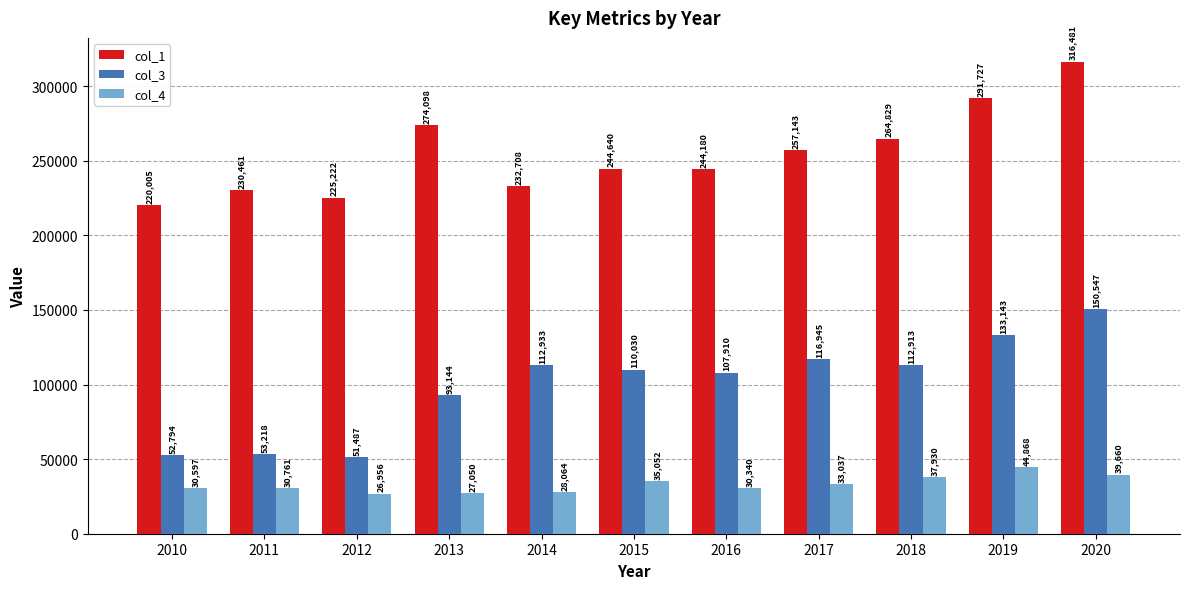

List the labels in order of col_1 value, smallest first.

2010, 2012, 2011, 2014, 2016, 2015, 2017, 2018, 2013, 2019, 2020